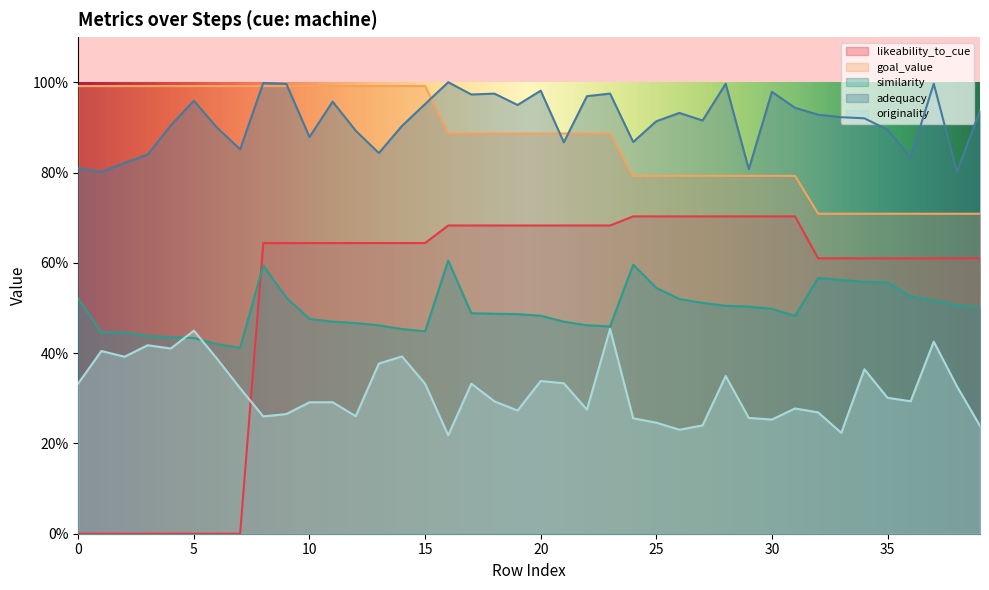

Reading left to right, transcribe all the data shown in this chart.

likeability_to_cue: 0.0	0.0	0.0	0.0	0.0	0.0	0.0	0.0	0.6	0.6	0.6	0.6	0.6	0.6	0.6	0.6	0.7	0.7	0.7	0.7	0.7	0.7	0.7	0.7	0.7	0.7	0.7	0.7	0.7	0.7	0.7	0.7	0.6	0.6	0.6	0.6	0.6	0.6	0.6	0.6
goal_value: 1.0	1.0	1.0	1.0	1.0	1.0	1.0	1.0	1.0	1.0	1.0	1.0	1.0	1.0	1.0	1.0	0.9	0.9	0.9	0.9	0.9	0.9	0.9	0.9	0.8	0.8	0.8	0.8	0.8	0.8	0.8	0.8	0.7	0.7	0.7	0.7	0.7	0.7	0.7	0.7
similarity: 0.5	0.4	0.4	0.4	0.4	0.4	0.4	0.4	0.6	0.5	0.5	0.5	0.5	0.5	0.5	0.4	0.6	0.5	0.5	0.5	0.5	0.5	0.5	0.5	0.6	0.5	0.5	0.5	0.5	0.5	0.5	0.5	0.6	0.6	0.6	0.6	0.5	0.5	0.5	0.5
adequacy: 0.8	0.8	0.8	0.8	0.9	1.0	0.9	0.9	1.0	1.0	0.9	1.0	0.9	0.8	0.9	1.0	1.0	1.0	1.0	0.9	1.0	0.9	1.0	1.0	0.9	0.9	0.9	0.9	1.0	0.8	1.0	0.9	0.9	0.9	0.9	0.9	0.8	1.0	0.8	0.9
originality: 0.3	0.4	0.4	0.4	0.4	0.4	0.4	0.3	0.3	0.3	0.3	0.3	0.3	0.4	0.4	0.3	0.2	0.3	0.3	0.3	0.3	0.3	0.3	0.5	0.3	0.2	0.2	0.2	0.3	0.3	0.3	0.3	0.3	0.2	0.4	0.3	0.3	0.4	0.3	0.2